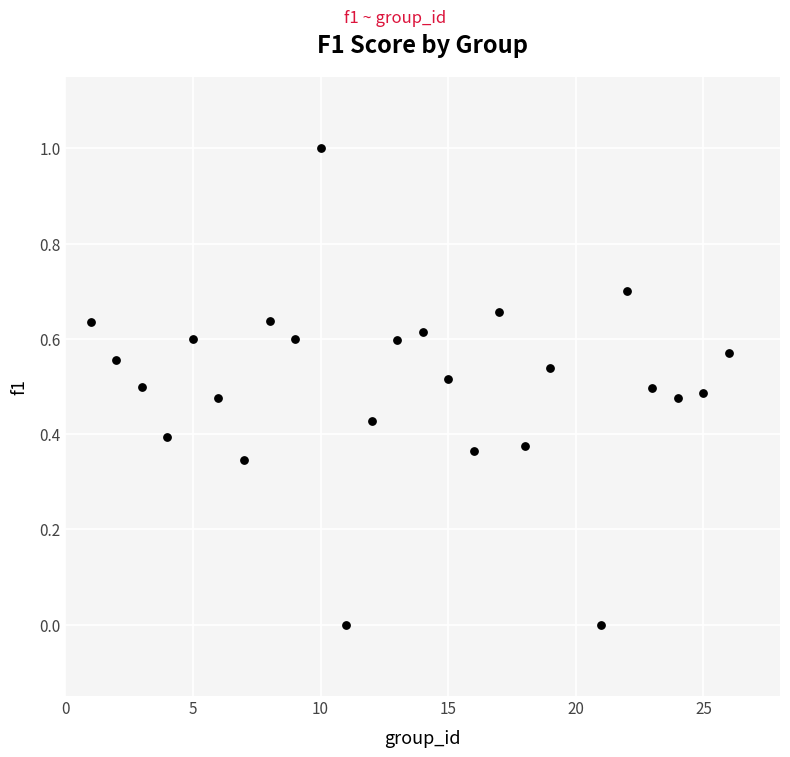

What is the range of Y values (max minus min)?

1.0